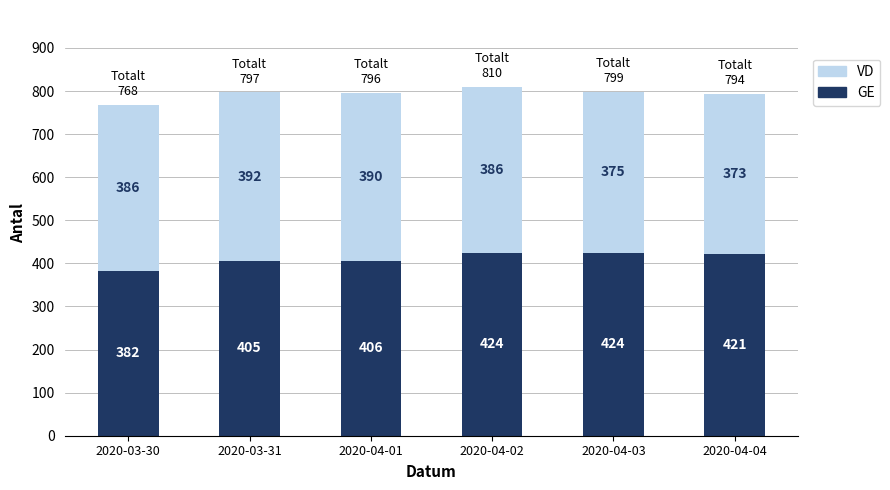

What is the difference between the GE values at 2020-03-30 and 2020-04-02?

42